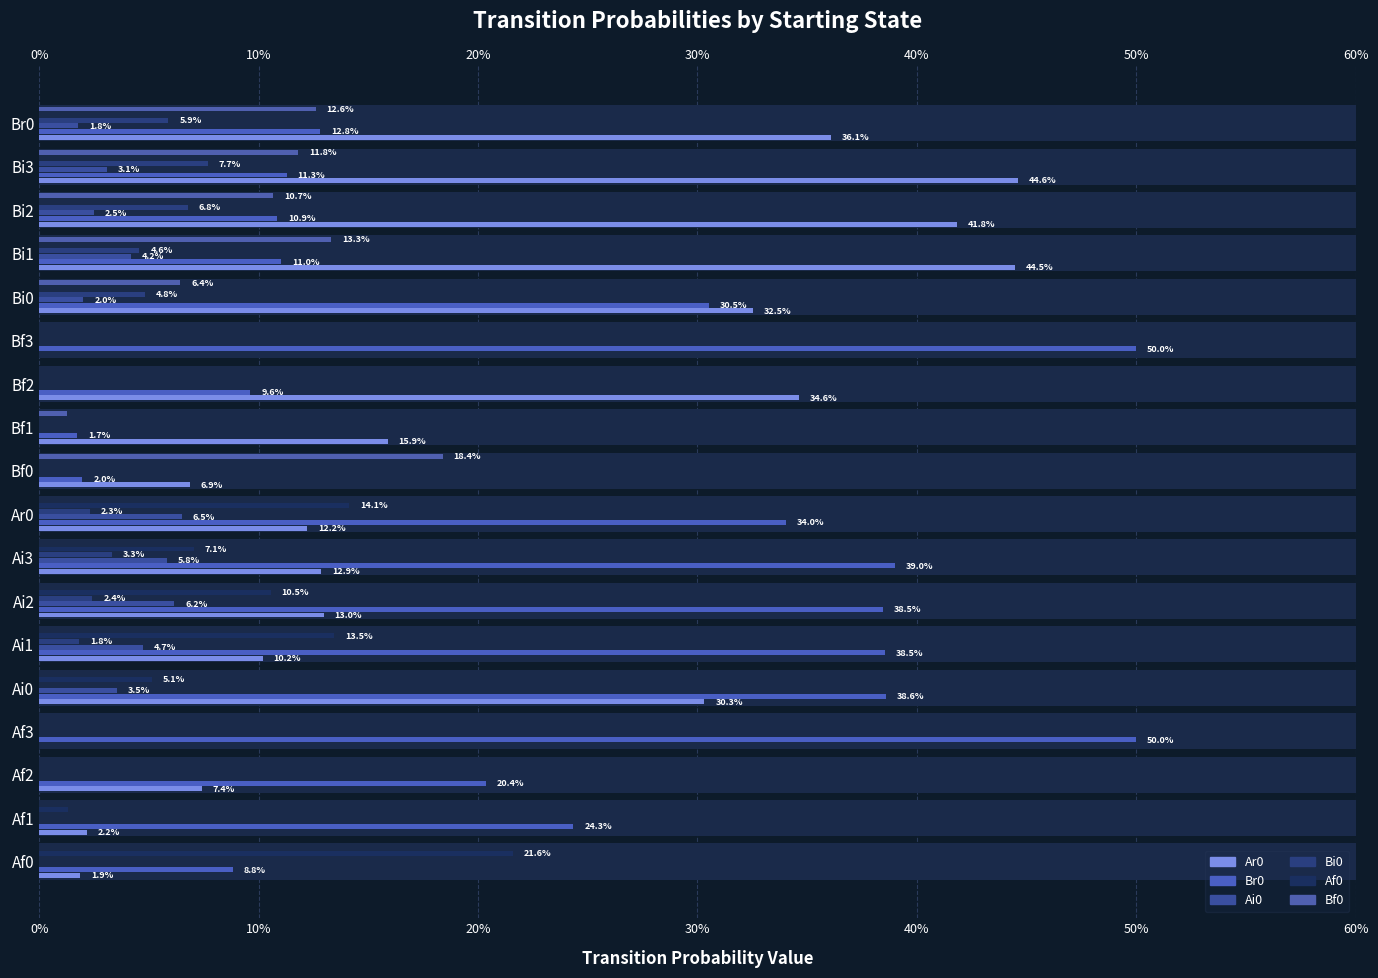

Reading left to right, extract all data points from this chart.

Ar0: 0.0	0.0	0.1	0.0	0.3	0.1	0.1	0.1	0.1	0.1	0.2	0.3	0.0	0.3	0.4	0.4	0.4	0.4
Br0: 0.1	0.2	0.2	0.5	0.4	0.4	0.4	0.4	0.3	0.0	0.0	0.1	0.5	0.3	0.1	0.1	0.1	0.1
Ai0: 0.0	0.0	0.0	0.0	0.0	0.0	0.1	0.1	0.1	0.0	0.0	0.0	0.0	0.0	0.0	0.0	0.0	0.0
Bi0: 0.0	0.0	0.0	0.0	0.0	0.0	0.0	0.0	0.0	0.0	0.0	0.0	0.0	0.0	0.0	0.1	0.1	0.1
Af0: 0.2	0.0	0.0	0.0	0.1	0.1	0.1	0.1	0.1	0.0	0.0	0.0	0.0	0.0	0.0	0.0	0.0	0.0
Bf0: 0.0	0.0	0.0	0.0	0.0	0.0	0.0	0.0	0.0	0.2	0.0	0.0	0.0	0.1	0.1	0.1	0.1	0.1